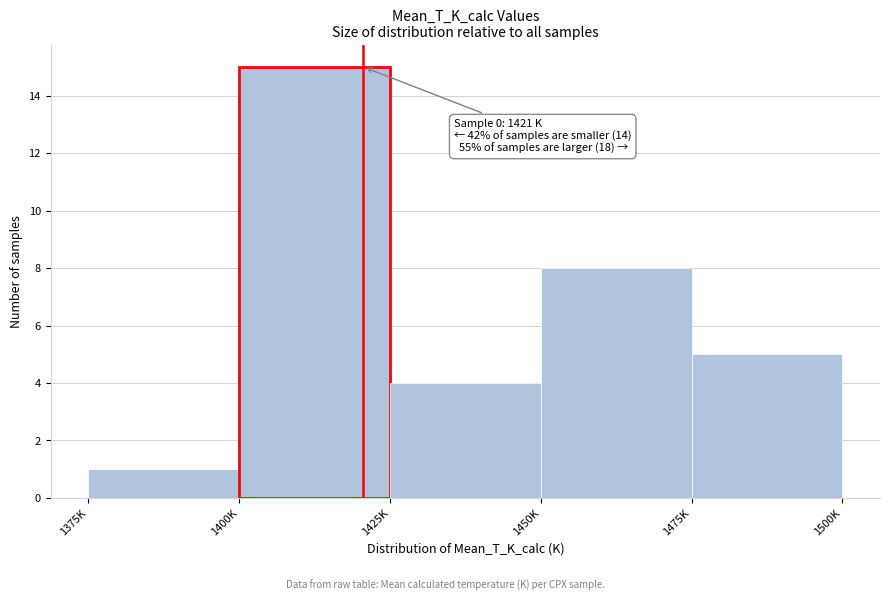

Reading left to right, what are all the values shown in this chart?

1375K=1	1400K=15	1425K=4	1450K=8	1475K=5